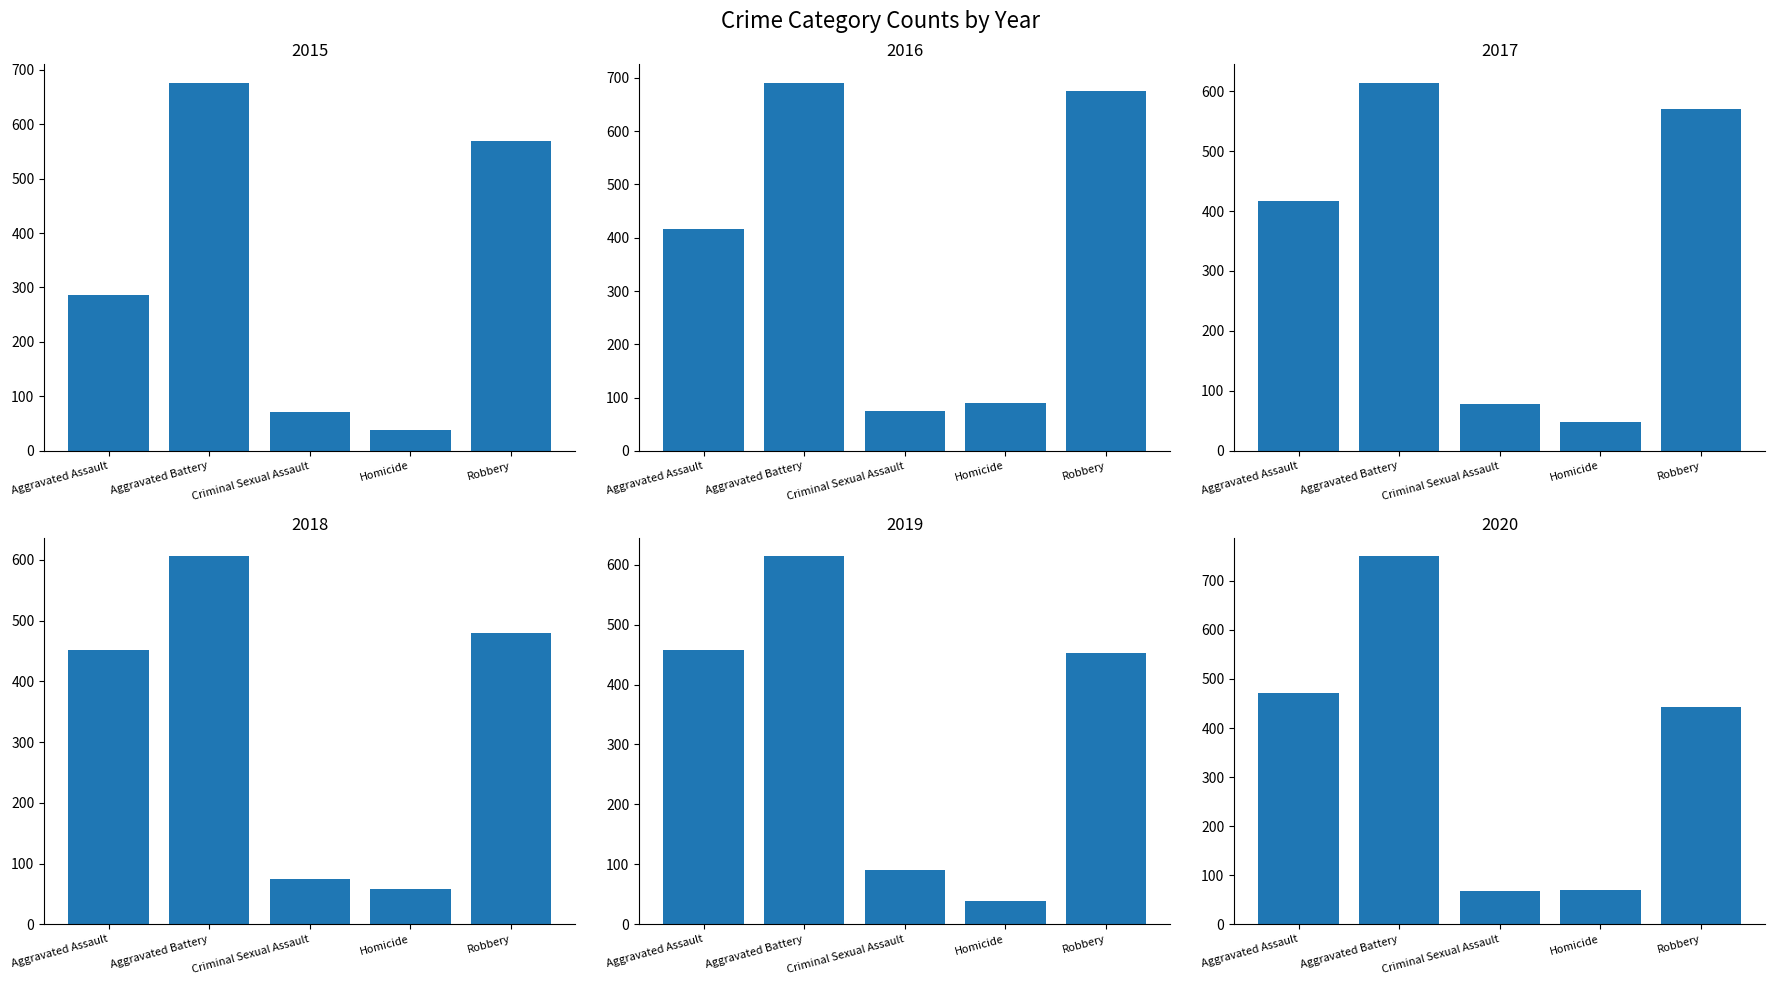

Reading right to left, extract all data points from this chart.

2015: 569	39	72	676	286
2016: 676	89	75	691	417
2017: 571	48	78	614	416
2018: 480	58	75	606	452
2019: 452	39	91	614	458
2020: 443	71	67	750	471